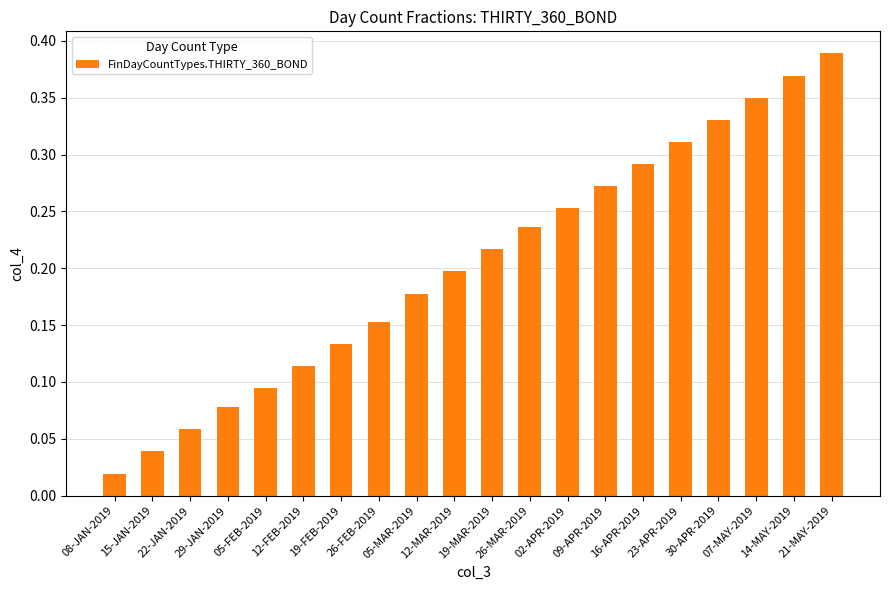

Is it true that the value at 26-MAR-2019 is 0.1?

False